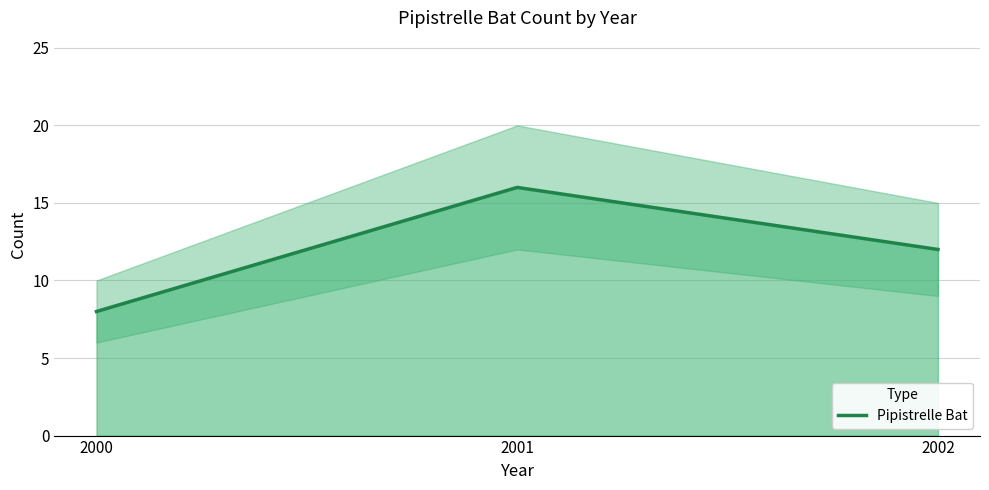

Reading right to left, extract all data points from this chart.

2002=12	2001=16	2000=8